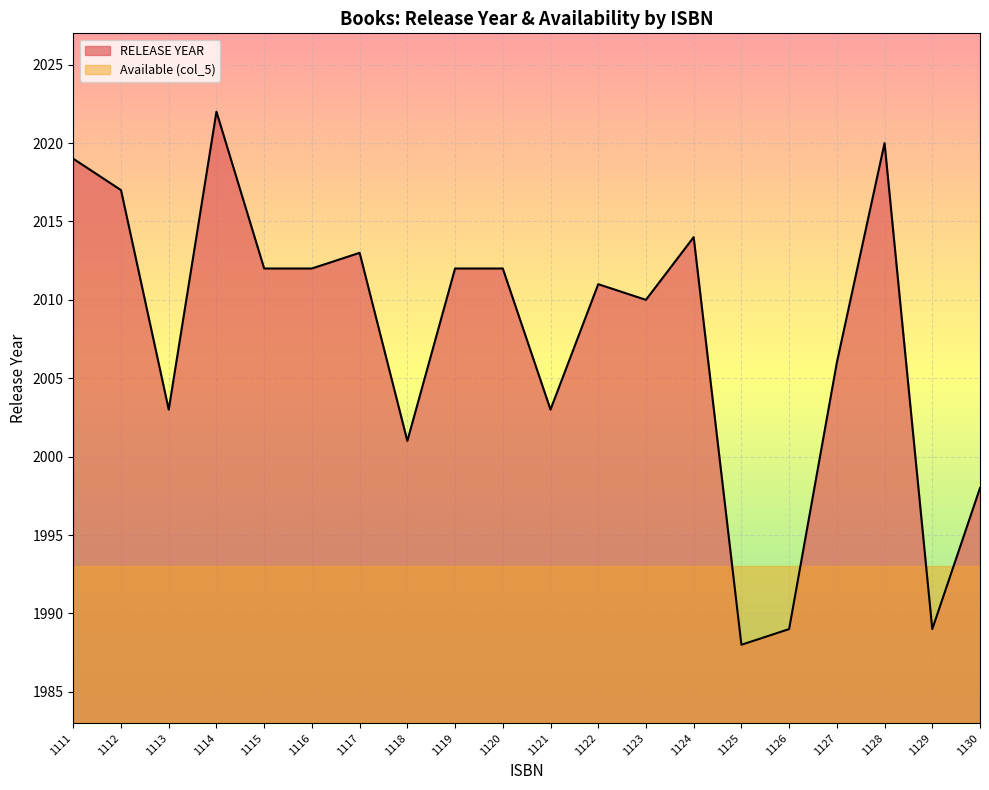

What is the difference between the maximum and minimum values?

34